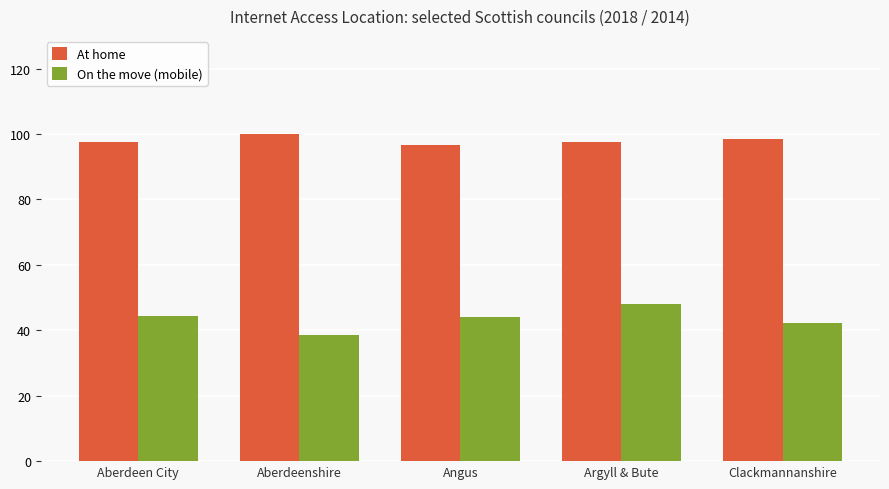

What is the maximum value shown in the chart?

100.0